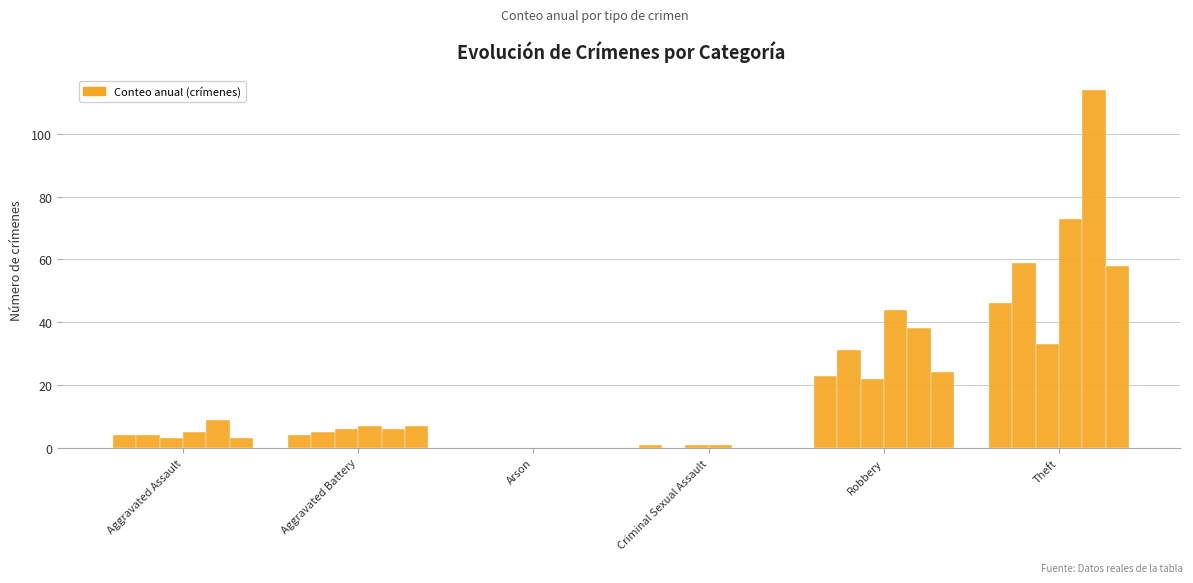

Are the bars grouped side by side (vs. stacked)?

Yes